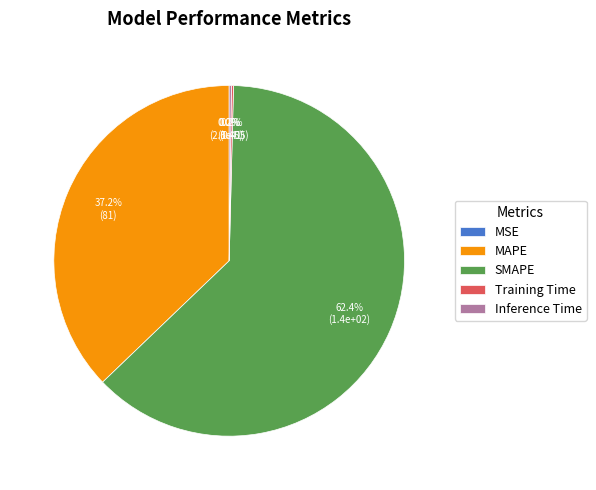

Which category has the biggest portion of the pie?

SMAPE